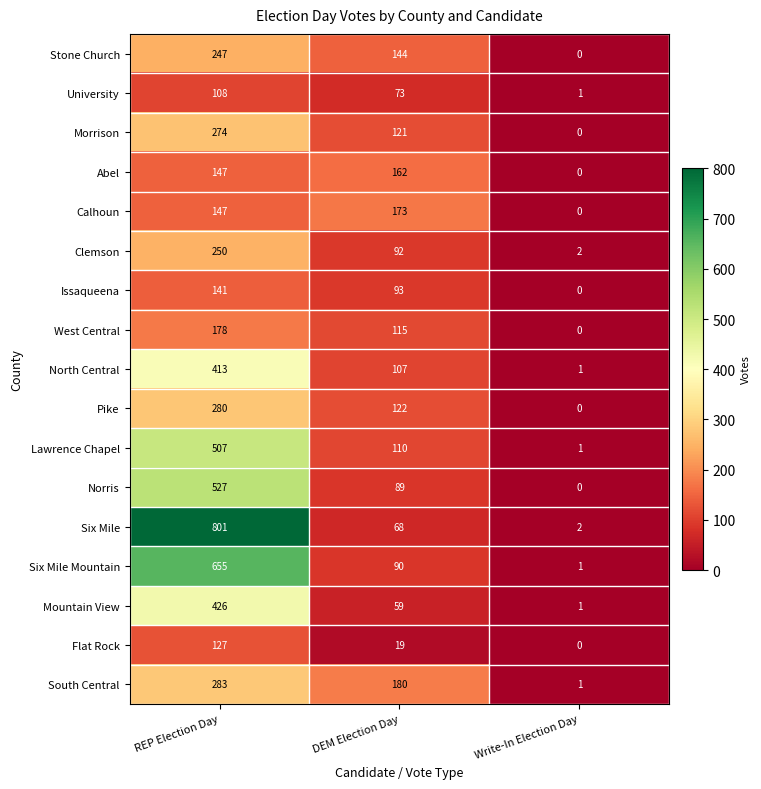

List the series in order of their peak value, highest first.

Six Mile, Six Mile Mountain, Norris, Lawrence Chapel, Mountain View, North Central, South Central, Pike, Morrison, Clemson, Stone Church, West Central, Calhoun, Abel, Issaqueena, Flat Rock, University